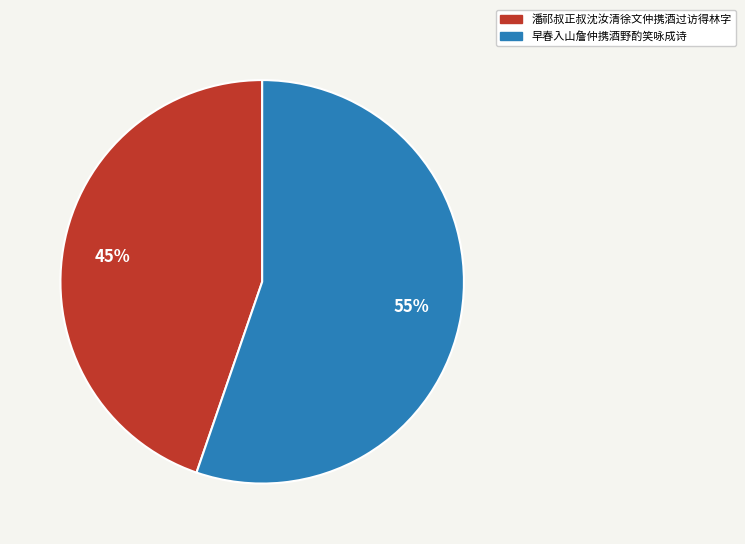

Count the number of slices in the pie.

2